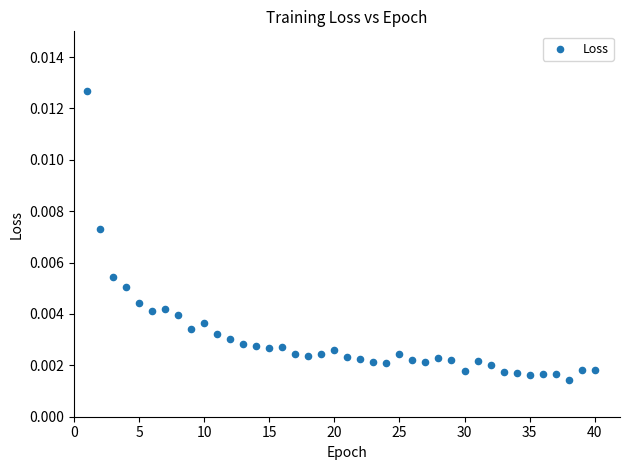

What is the range of X values (max minus min)?

39.0